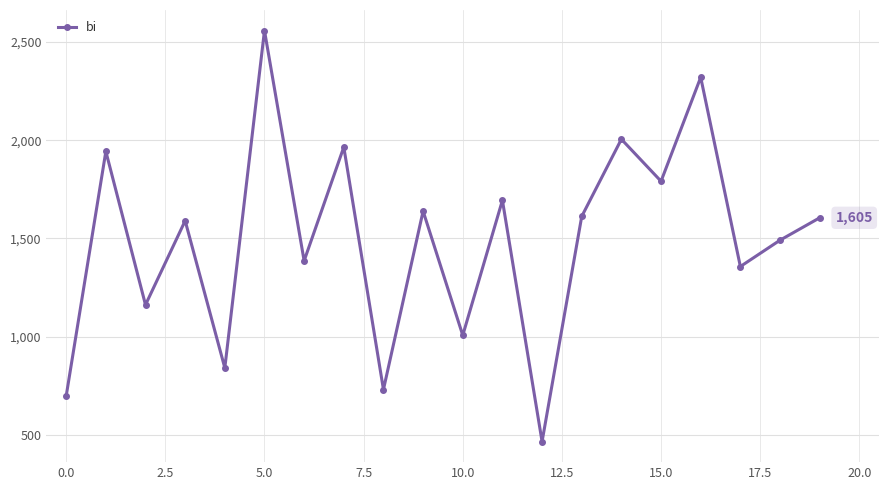

What is the minimum value shown in the chart?

466